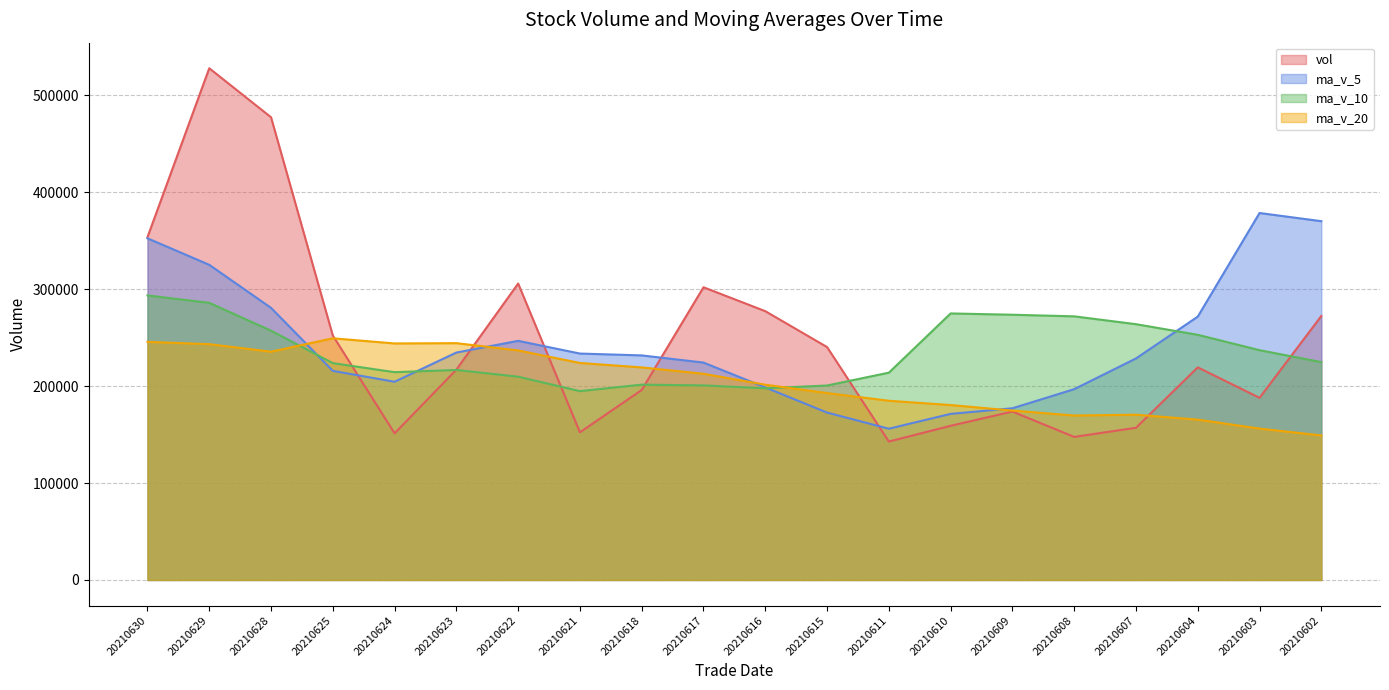

Reading left to right, what are all the values shown in this chart?

vol: 353799.2	528089.1	477509.7	252270.3	151295.4	217067.6	305915.6	152396.8	196075.3	302073.2	277405.0	240353.3	142876.7	159103.5	173816.1	147641.0	157081.9	219432.2	187981.0	272437.6
ma_v_5: 352592.7	325246.4	280811.7	215789.1	204550.1	234705.7	246773.2	233660.7	231756.7	224362.3	198710.9	172758.1	156103.9	171415.0	177190.5	196914.8	228607.9	271770.5	378706.6	370265.8
ma_v_10: 293649.2	286009.8	257236.2	223772.9	214456.2	216708.3	209765.7	194882.3	201585.8	200776.4	197812.8	200683.0	213937.2	275060.8	273728.1	272067.3	263978.3	253008.3	237142.4	224836.8
ma_v_20: 245731.0	243346.4	235586.7	249416.8	244092.2	244387.8	236872.0	223945.3	219364.1	212806.6	201516.7	192876.7	184947.5	180521.1	174820.5	169721.8	170556.2	165488.4	156243.7	149168.8